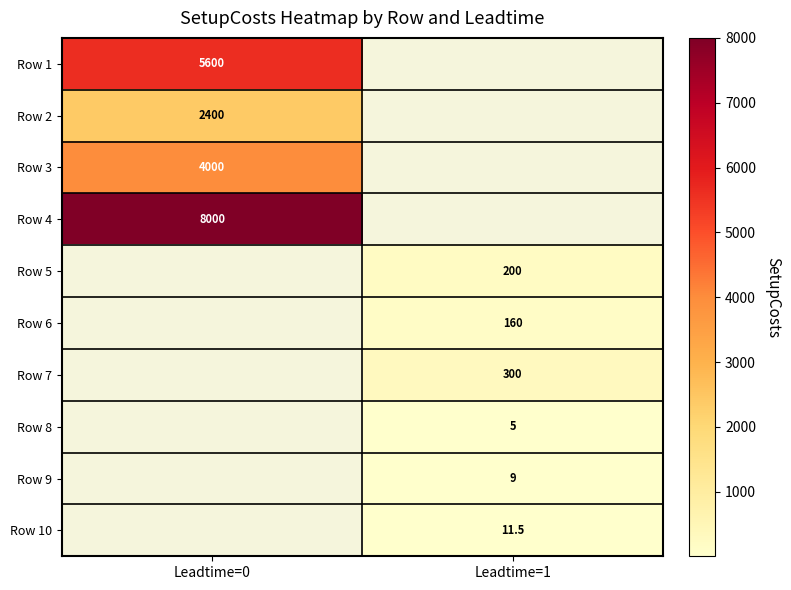

True or false: Row 9 has a value of 9.0 at Leadtime=1.

True